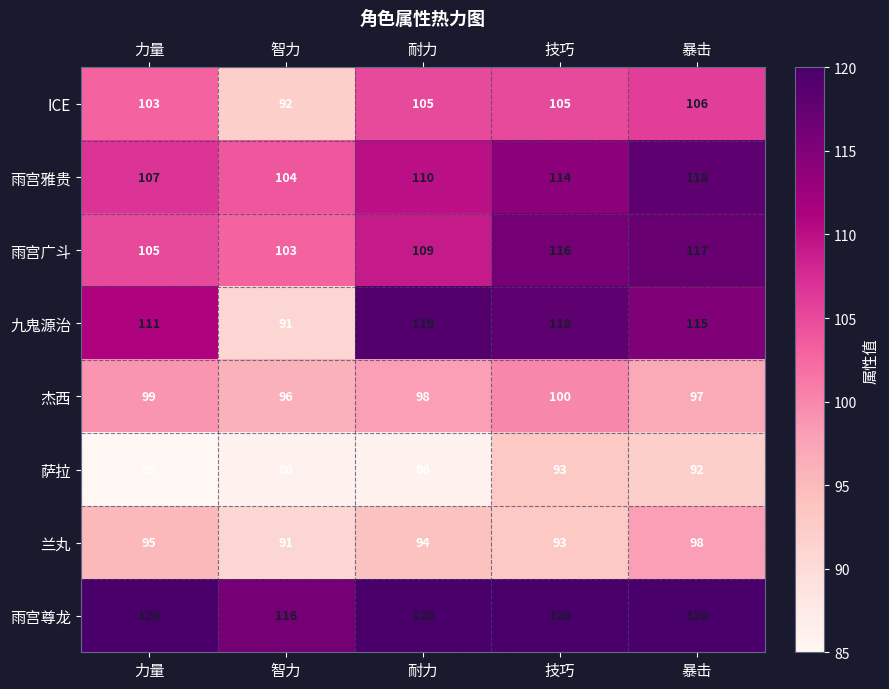

Is it true that 杰西 equals 96 at 智力?

True